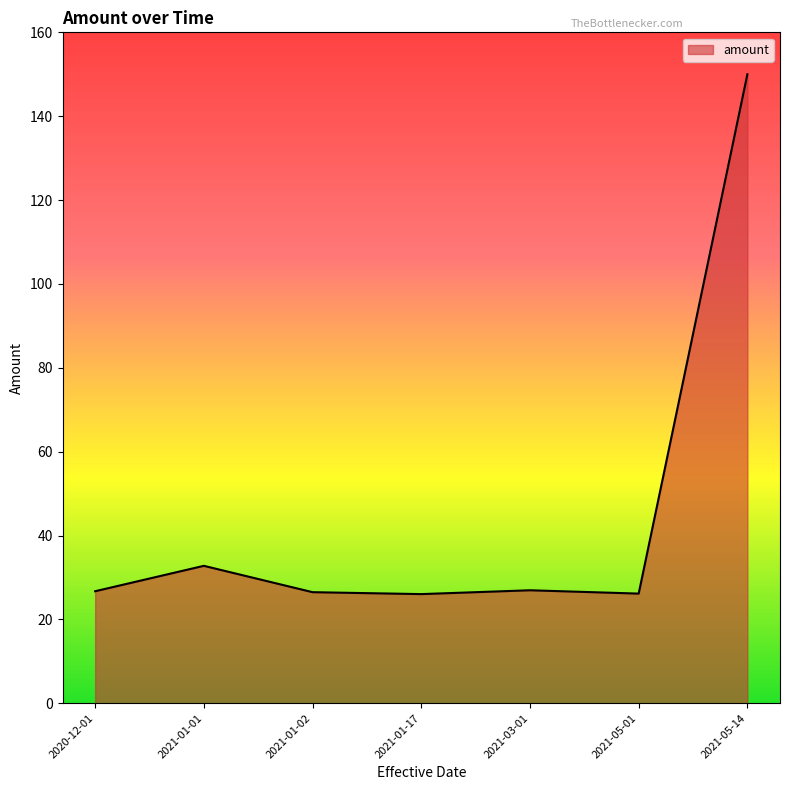

Read the value at 2021-01-01.

32.8